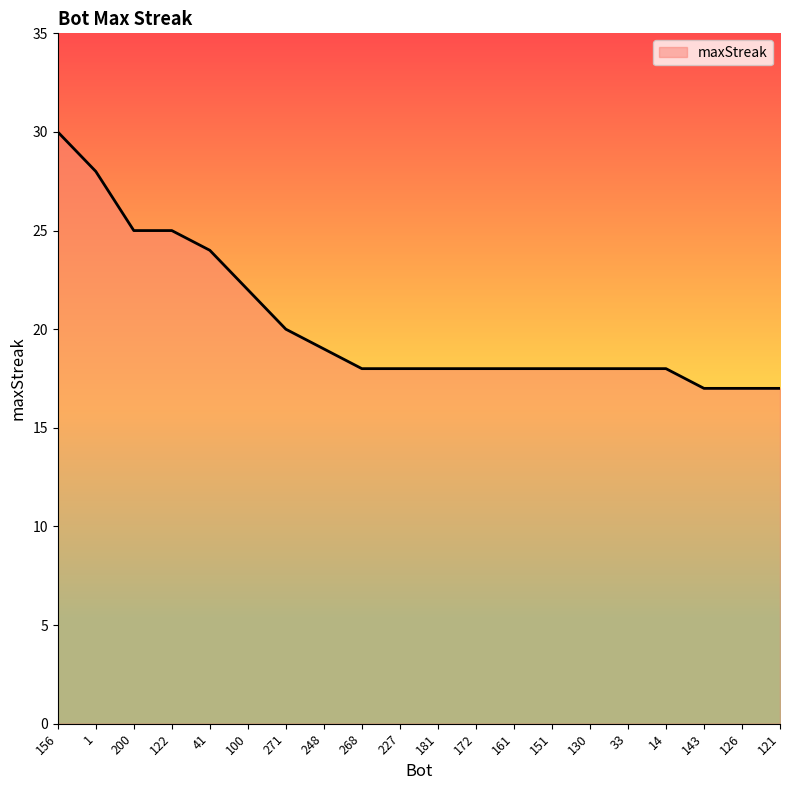

Between 1 and 143, which is larger?

1